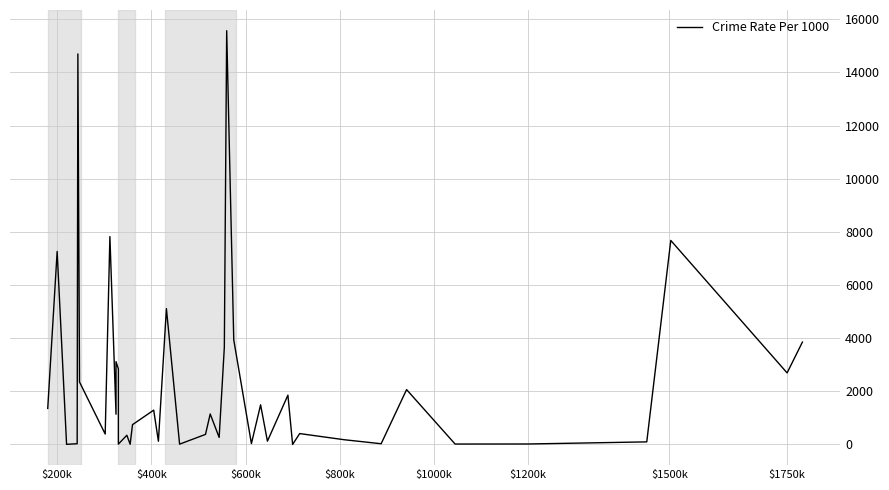

What is the sum of all values?

94156.7